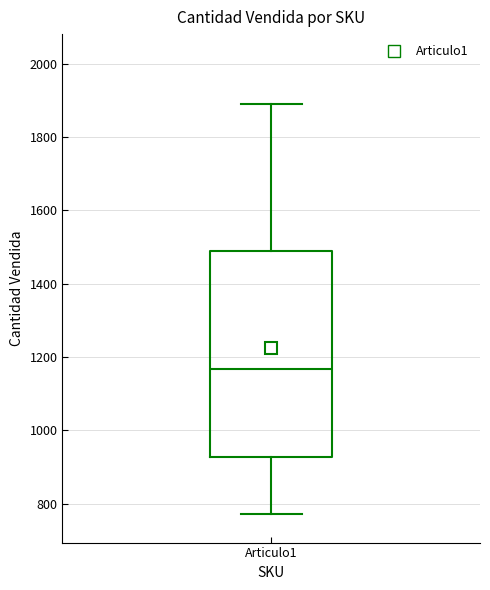

Read this box plot against the y-axis: the position of the median line, the range covered by the box, and the ends of both whiskers. The values are not printed on the chart, so give them approximately, as read against the axis.

median 1160, box 920 to 1480, whiskers 780 to 1900